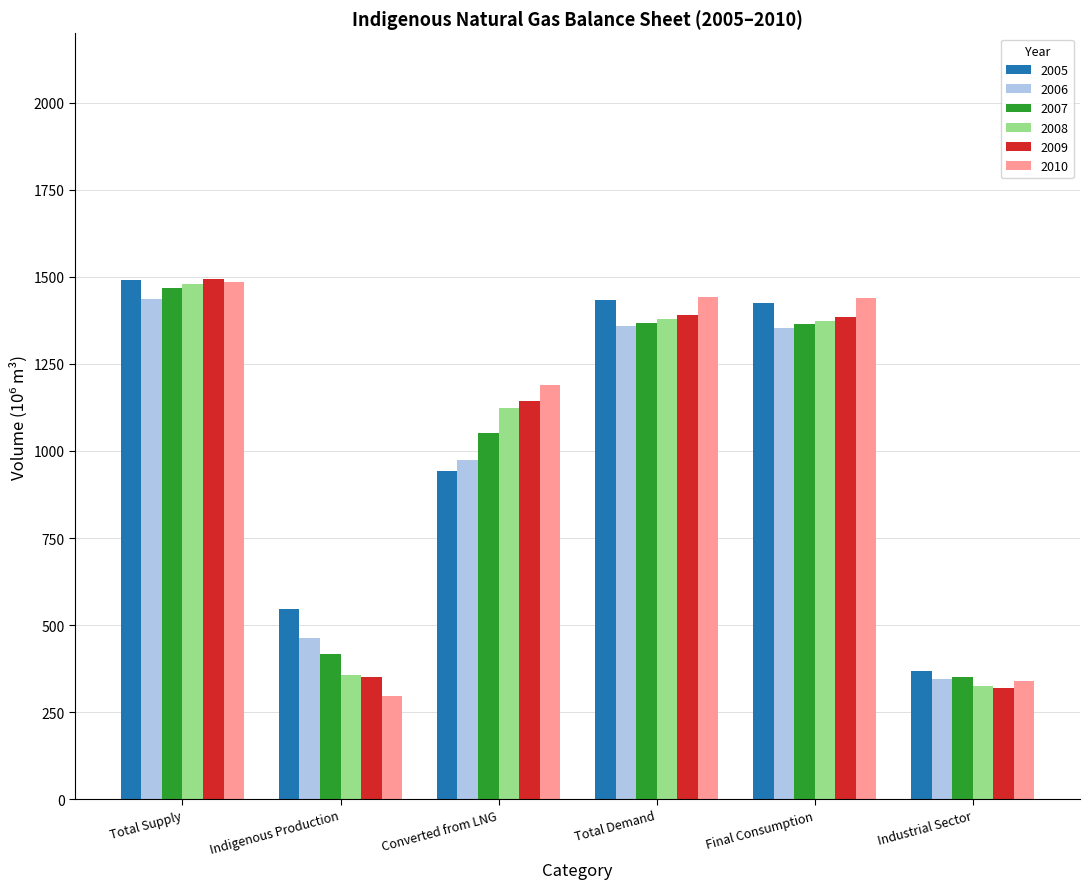

At how many categories does at least one series exceed 504?

5